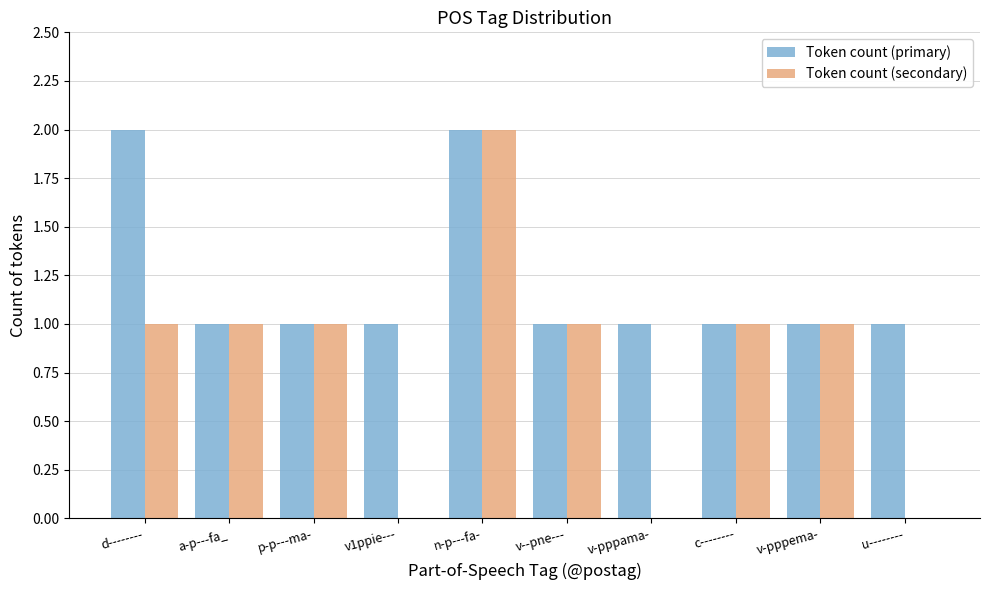

What is the average value of the Token count (primary) series?

1